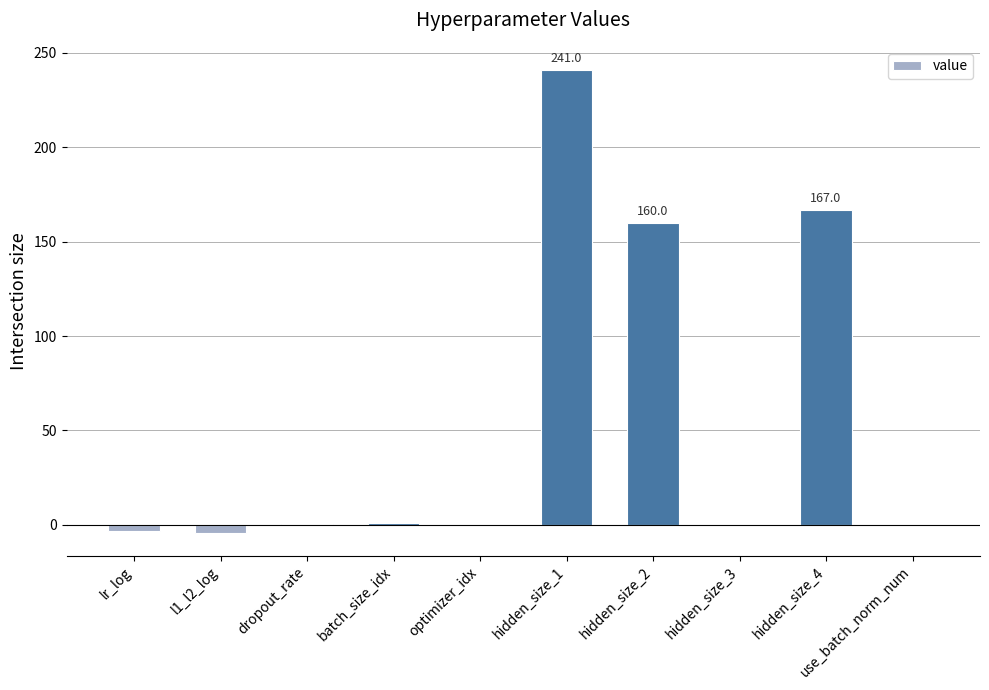

At which label is the value closest to 118?

hidden_size_2